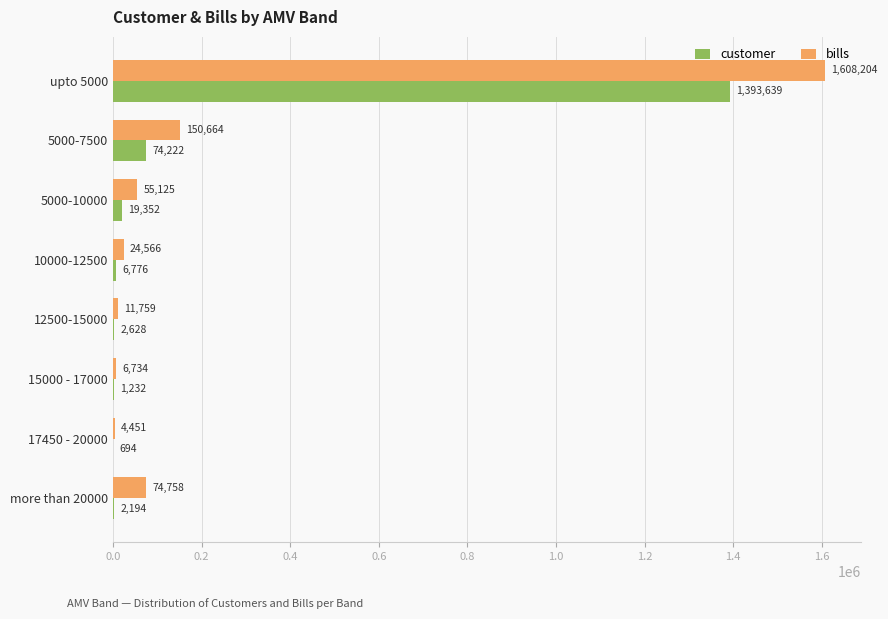

True or false: customer has a value of 1393639 at upto 5000.

True